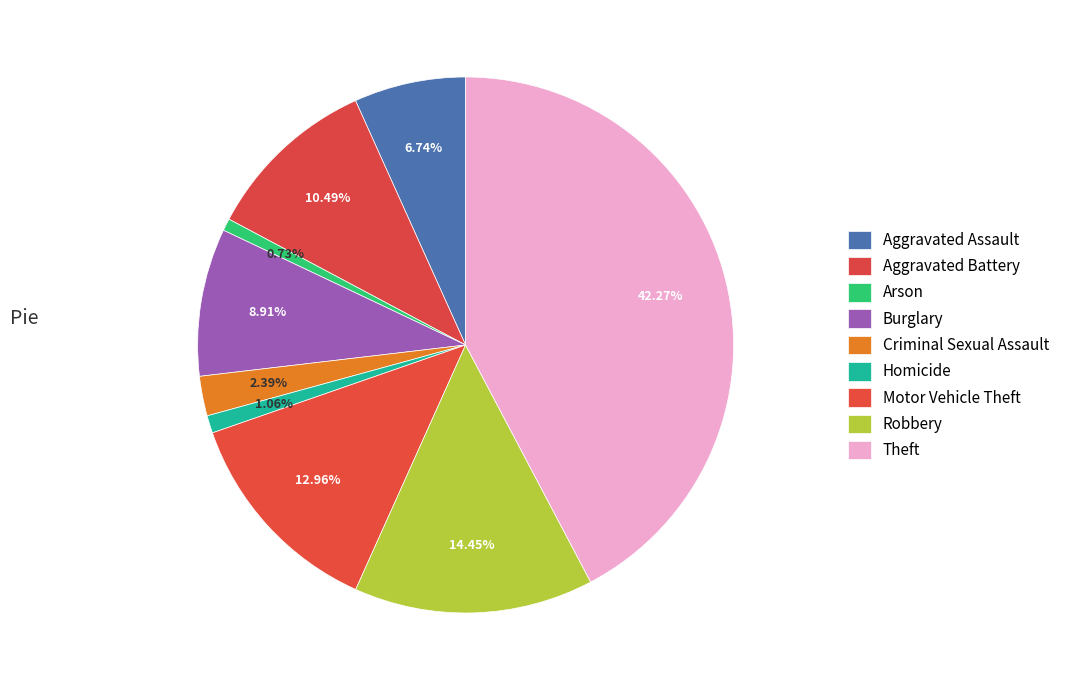

How many slices are in this pie chart?

9